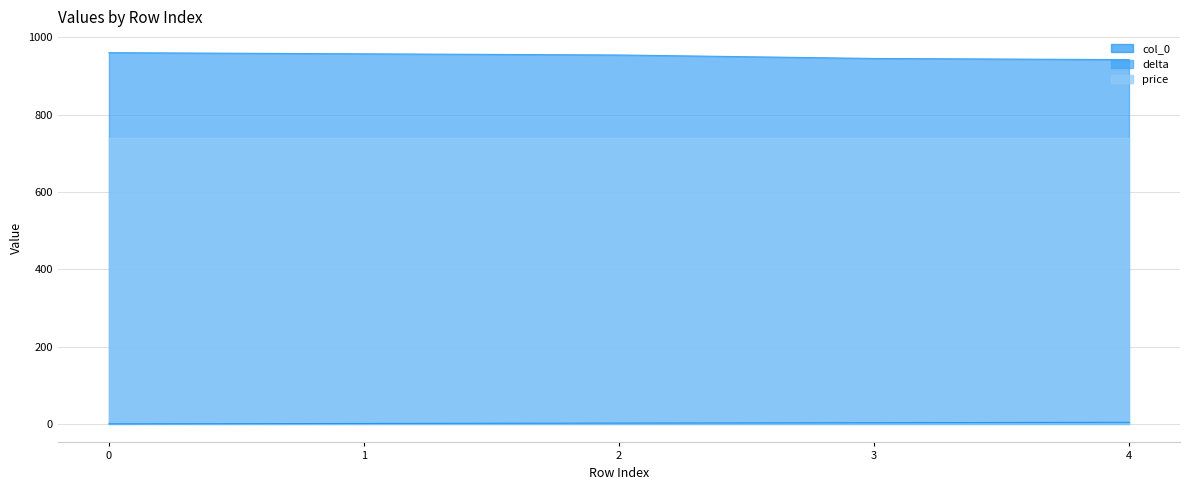

Is it true that delta equals 960 at 0?

True